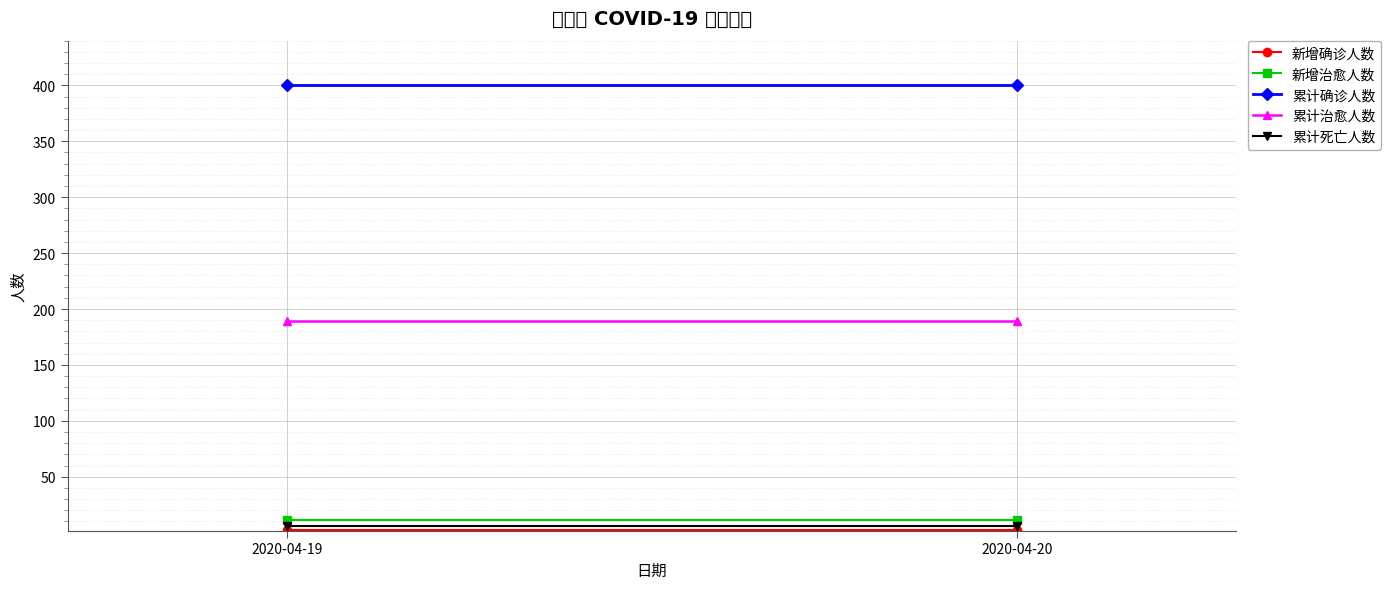

What is the value of the 累计治愈人数 point at the 1st from the left?

189